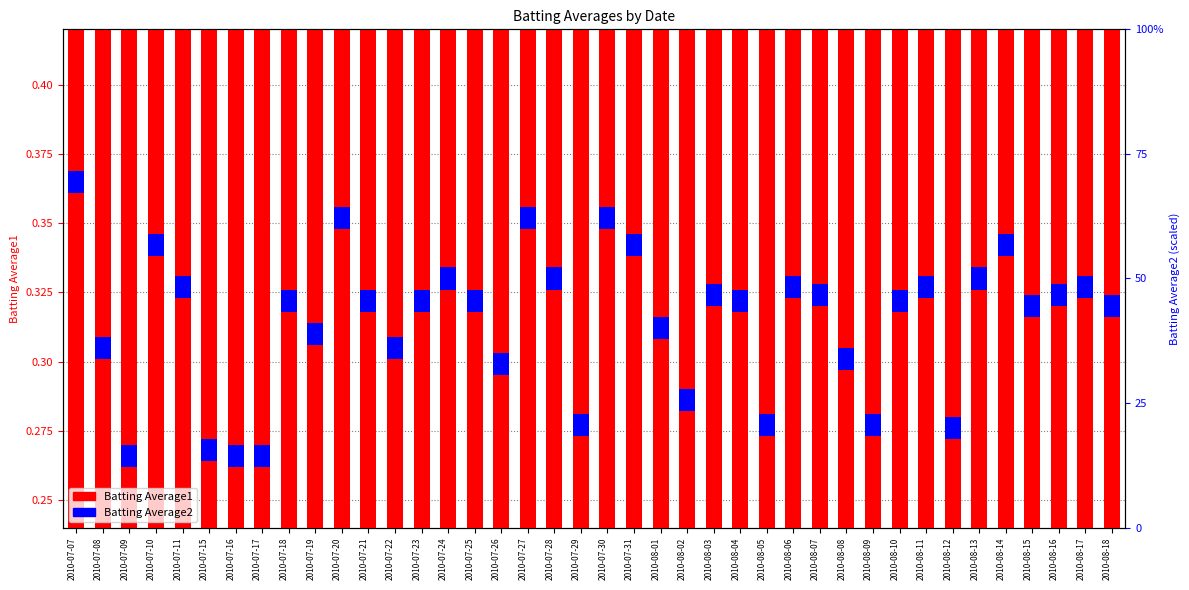

Reading right to left, list all the values displayed in this chart.

Batting Average1: 0.3	0.3	0.3	0.3	0.4	0.3	0.3	0.3	0.3	0.3	0.3	0.3	0.3	0.3	0.3	0.3	0.3	0.3	0.4	0.4	0.3	0.3	0.4	0.3	0.3	0.3	0.3	0.3	0.3	0.4	0.3	0.3	0.3	0.3	0.3	0.3	0.4	0.3	0.3	0.3
Batting Average2: 0.0	0.0	0.0	0.0	0.0	0.0	0.0	0.0	0.0	0.0	0.0	0.0	0.0	0.0	0.0	0.0	0.0	0.0	0.0	0.0	0.0	0.0	0.0	0.0	0.0	0.0	0.0	0.0	0.0	0.0	0.0	0.0	0.0	0.0	0.0	0.0	0.0	0.0	0.0	0.0